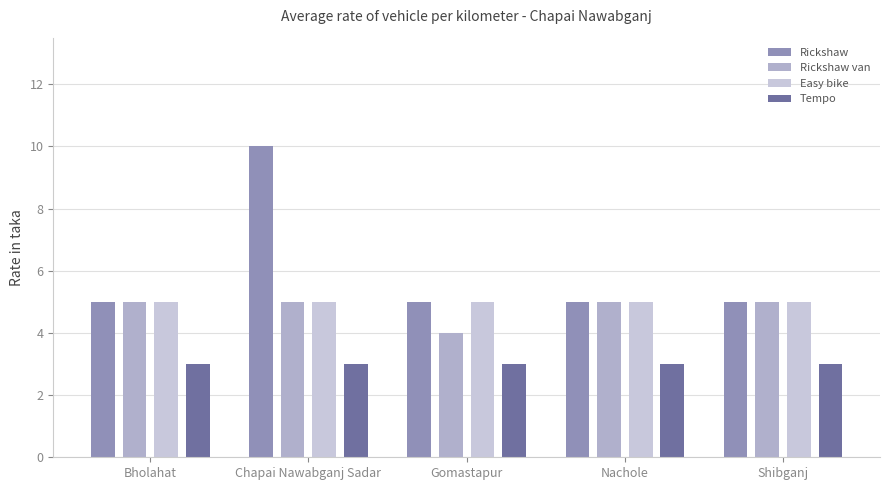

How many groups of bars are there?

5